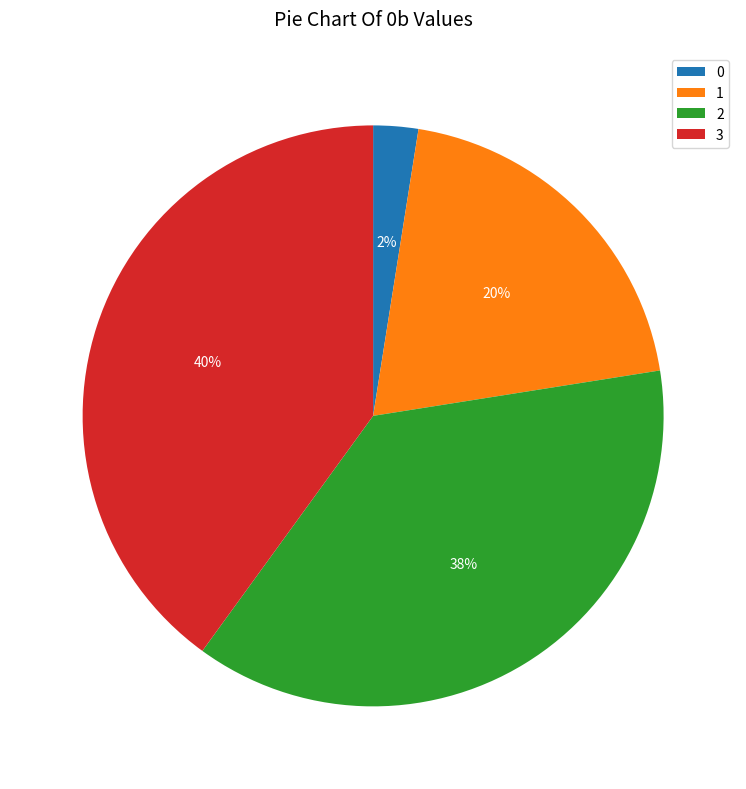

To the nearest percent, what portion does 1 represent?

20%